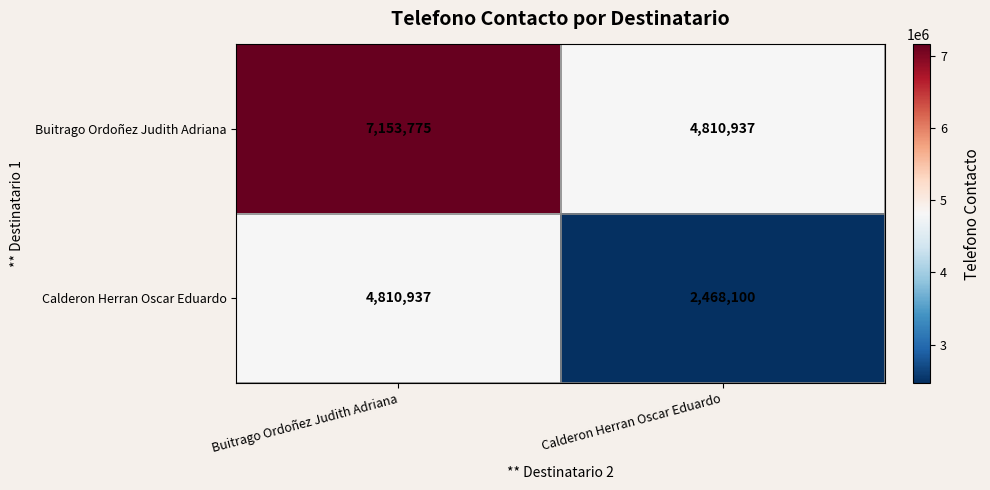

What is the approximate value of Calderon Herran Oscar Eduardo at Calderon Herran Oscar Eduardo?

2468100